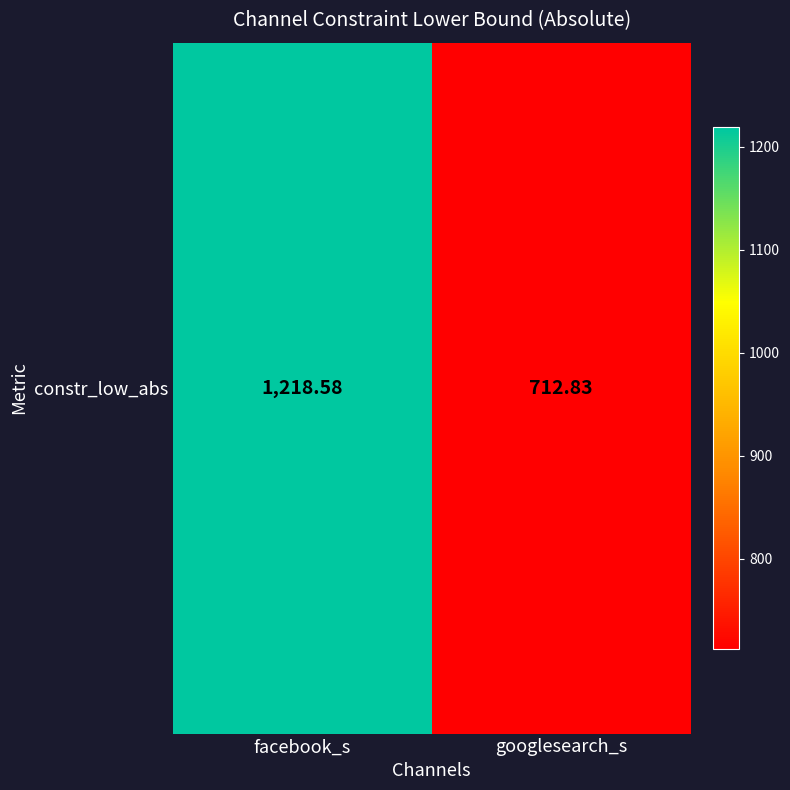

The value at facebook_s is 1218.6. True or false?

True